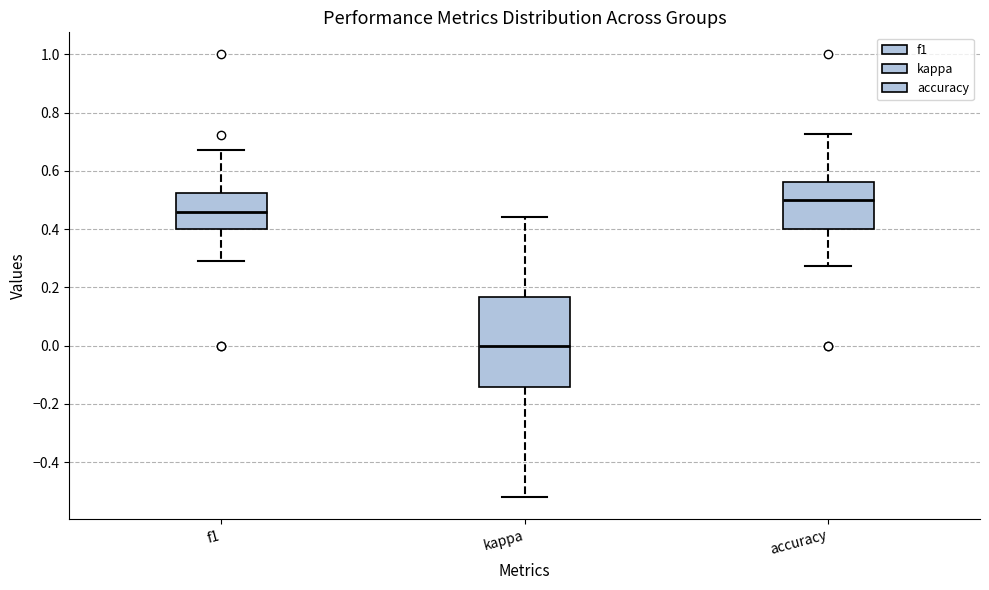

Comparing the boxes themselves (not the whiskers), which one is the tallest?

kappa